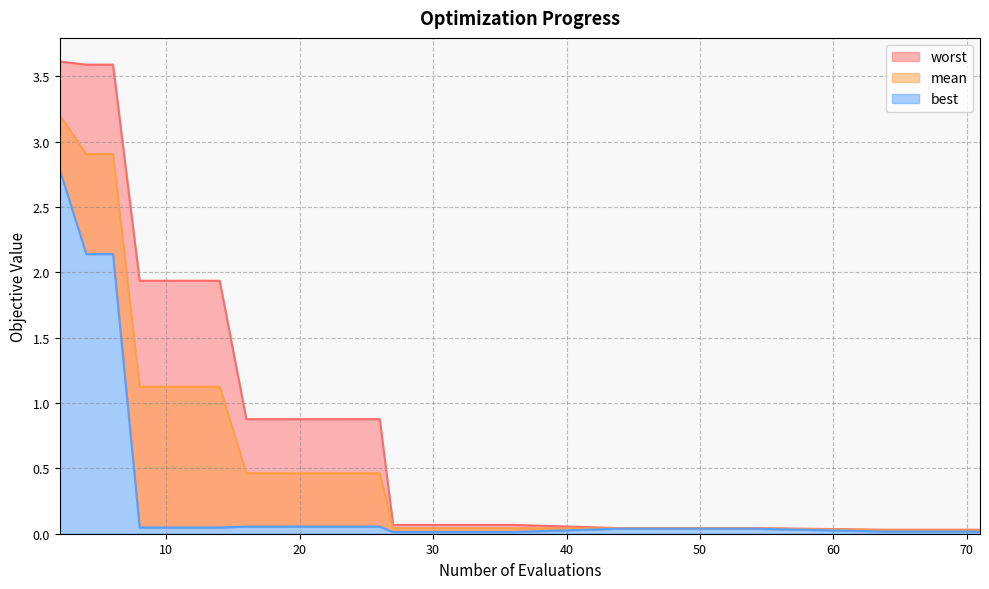

What is the average value of the best series?

0.3